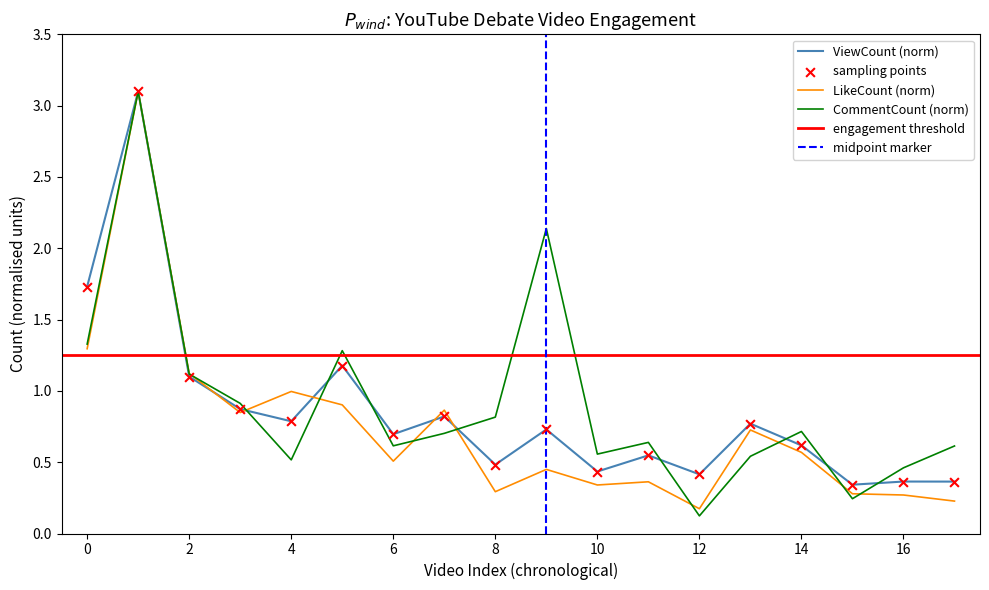

Which series has the largest Y range (max minus min)?

CommentCount